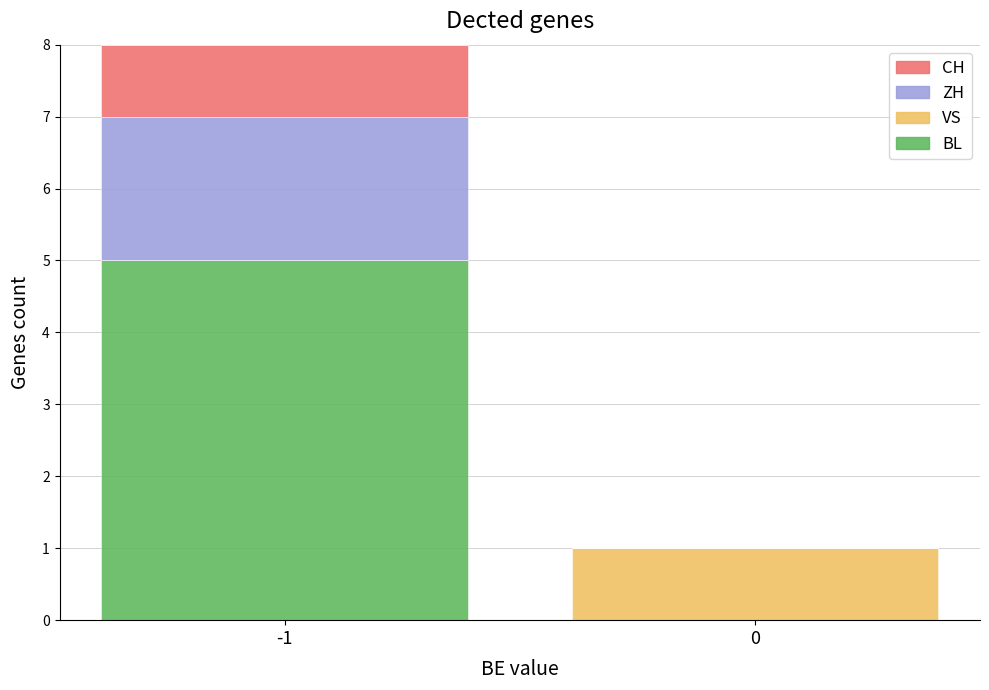

Are the bars horizontal?

No